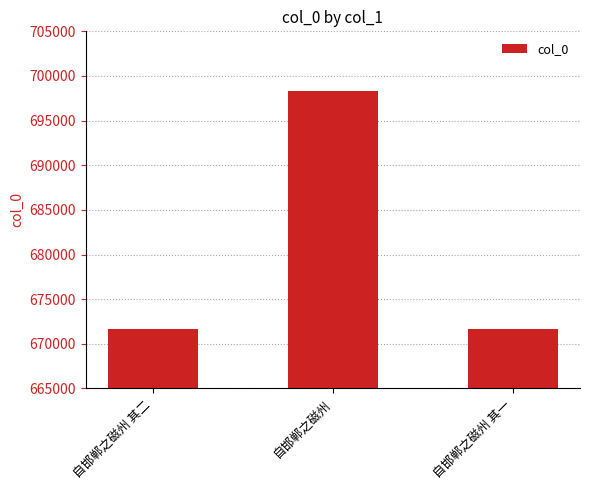

What is the sum of the values at 自邯郸之磁州 其二 and 自邯郸之磁州 其一?

1343423